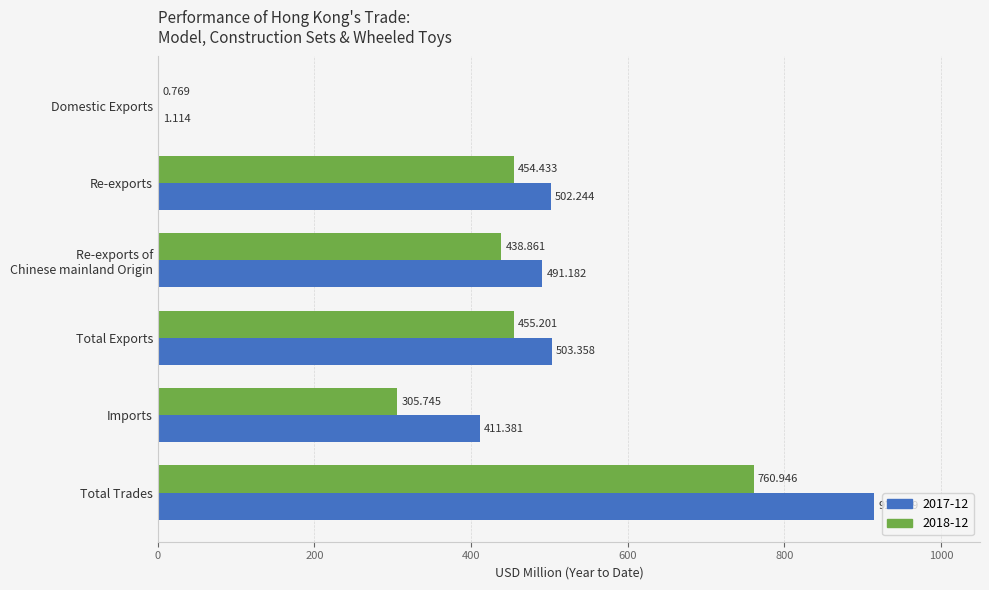

Which category has the highest value in the 2018-12 series?

Total Trades